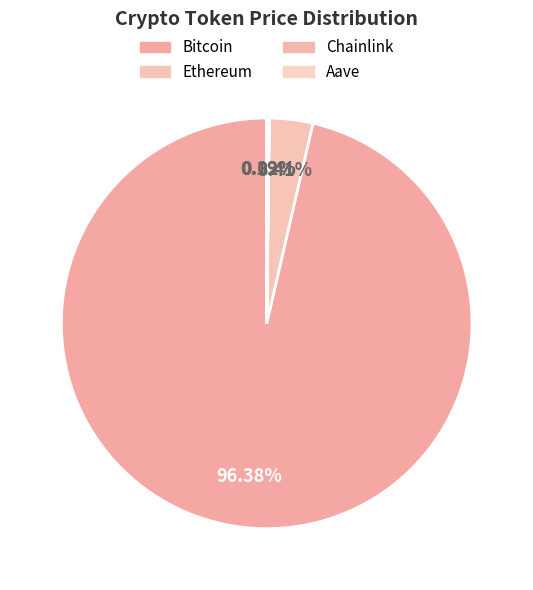

Rank the categories by value from lowest to highest.

Chainlink, Aave, Ethereum, Bitcoin